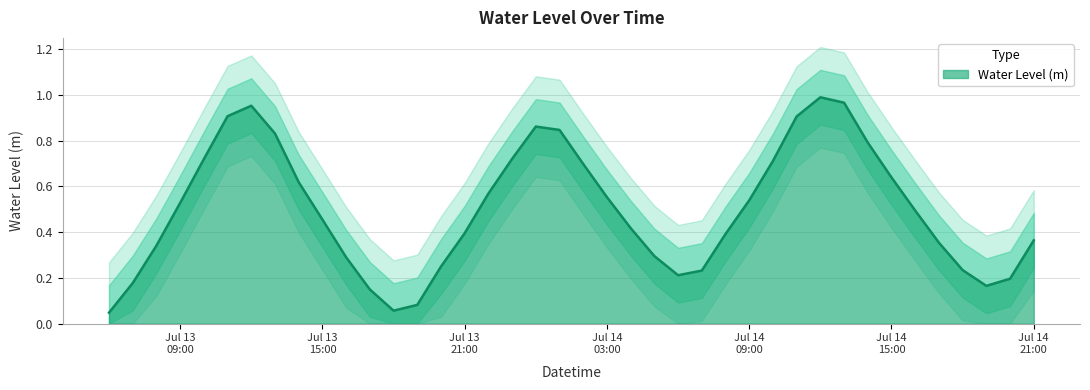

What is the difference between the values at 2024-07-13 16:00:00 and 2024-07-13 21:00:00?

0.1